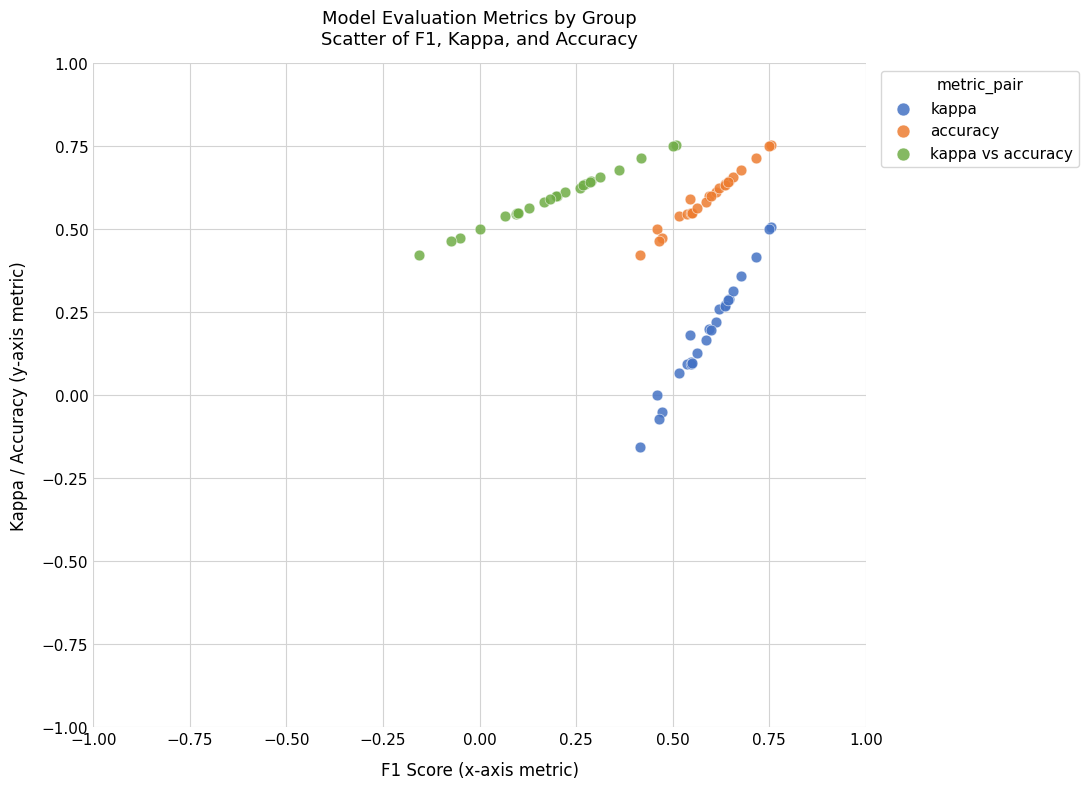

Which series contains the lowest Y value?

kappa